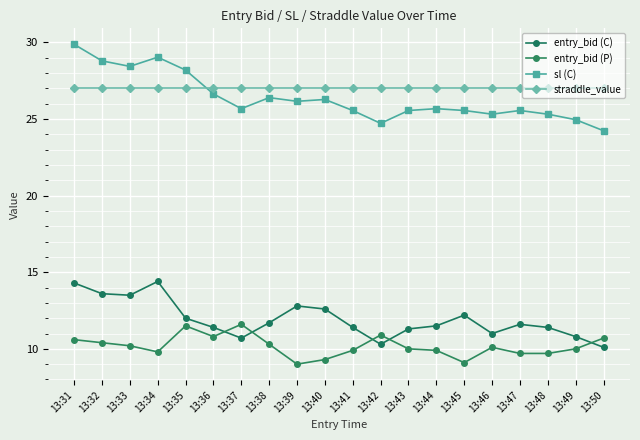

What is the sum of the entry_bid (C) values at 13:36 and 13:32?

25.0